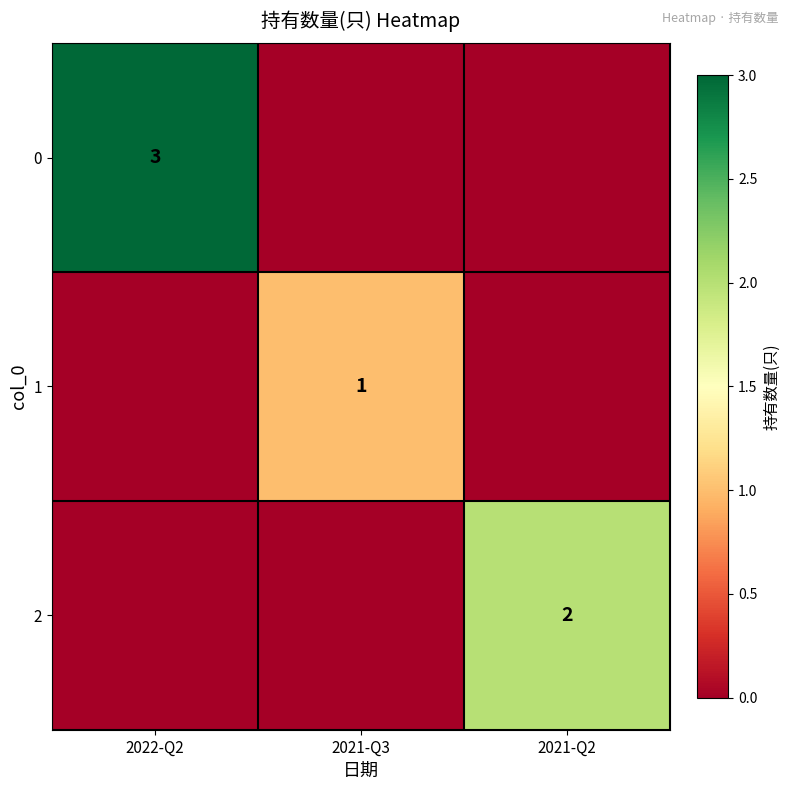

What is the spread (max minus min) of values at 2021-Q2?

2